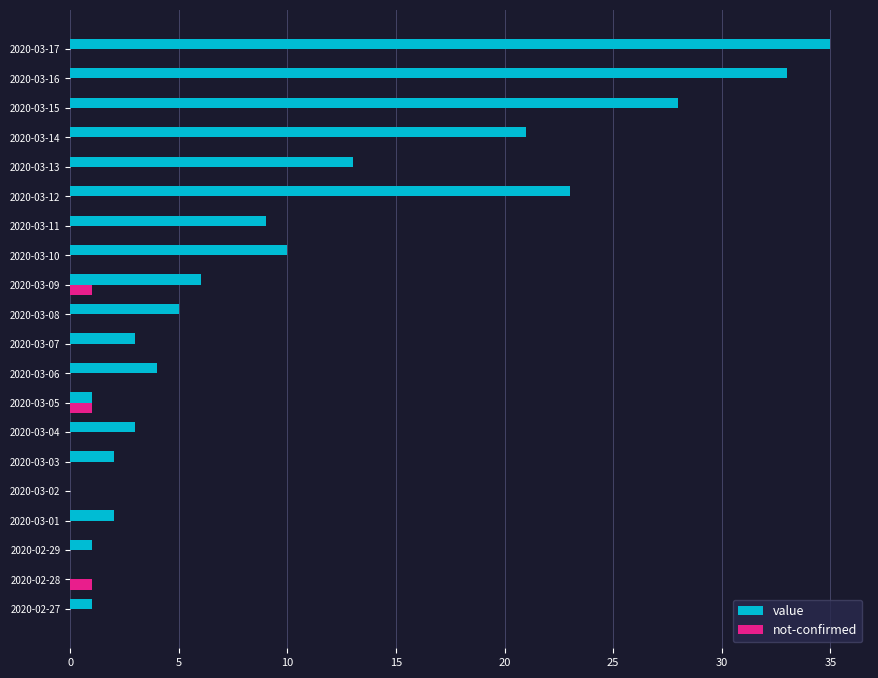

At which category is the sum across all series the highest?

2020-03-17